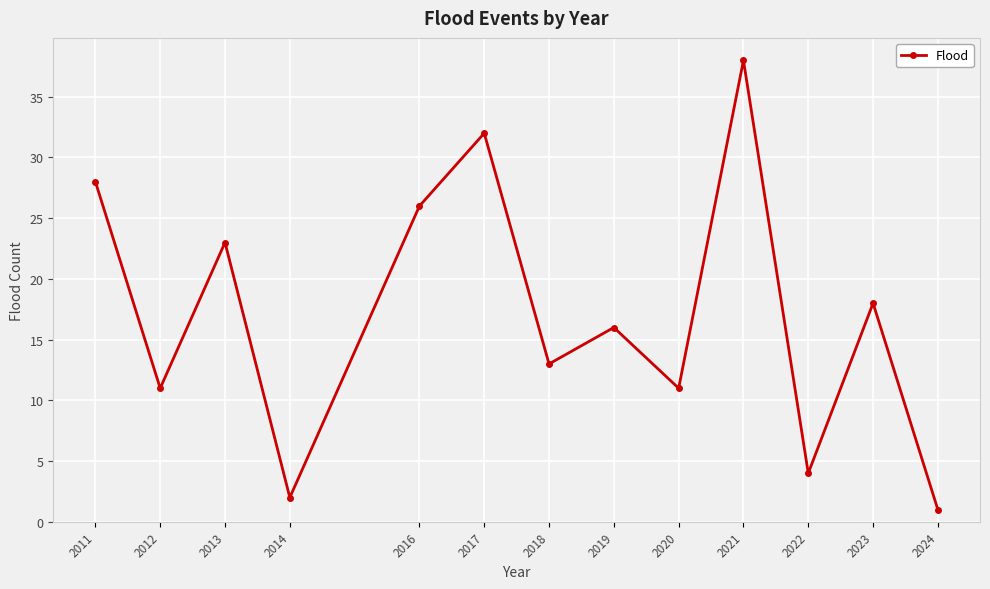

Reading left to right, extract all data points from this chart.

28	11	23	2	26	32	13	16	11	38	4	18	1